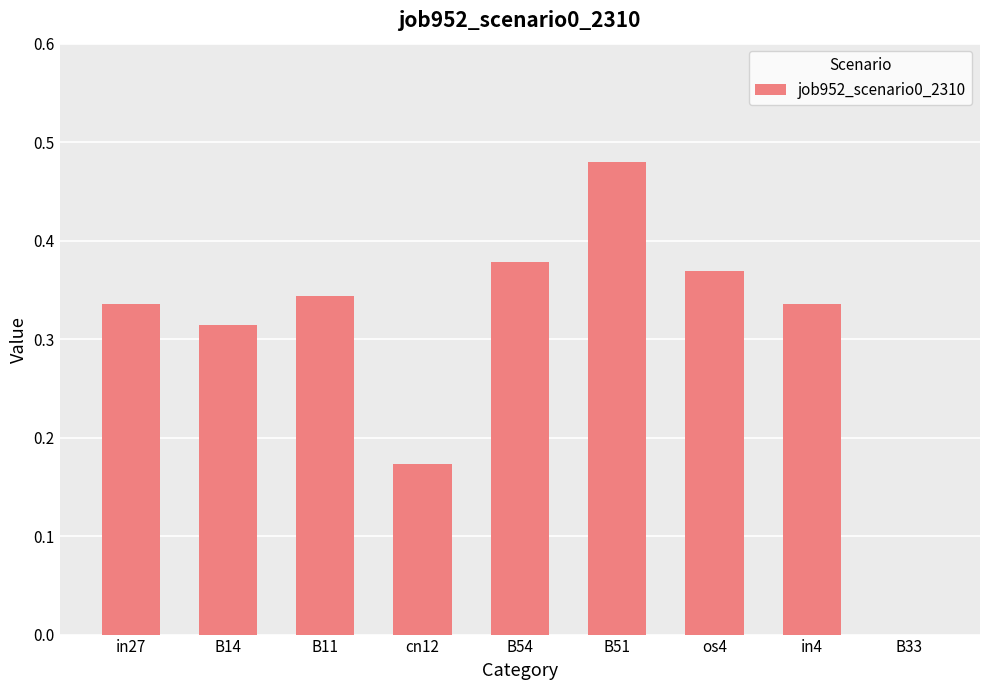

The chart shows a value of 0.5 at B11. True or false?

False